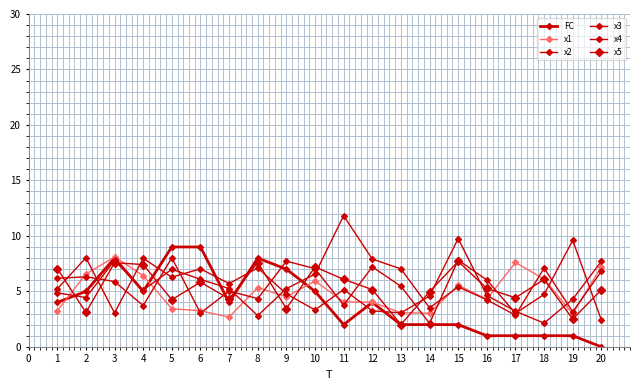

Count the number of data series in this chart.

6